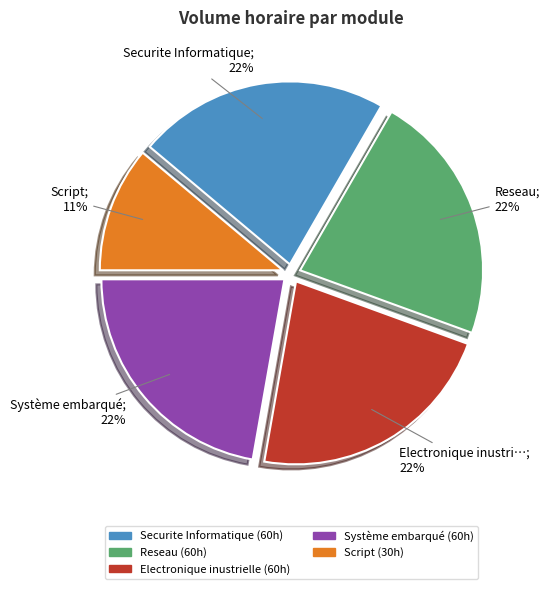

The Electronique inustrielle slice represents 22% of the pie. True or false?

True